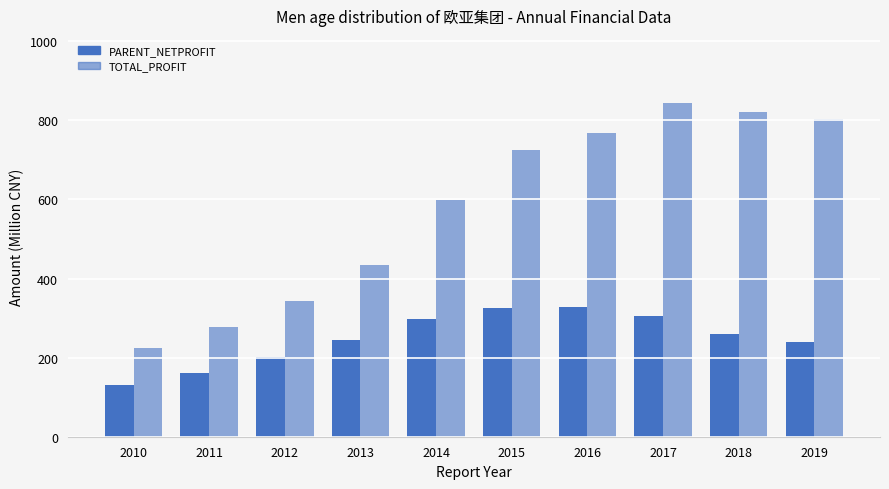

At which category is the sum across all series the highest?

2017